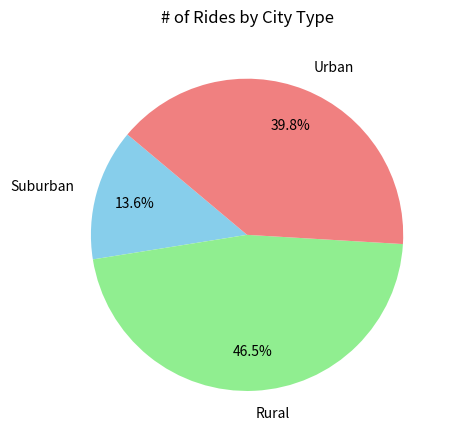

Does Suburban represent more than half of the total?

No